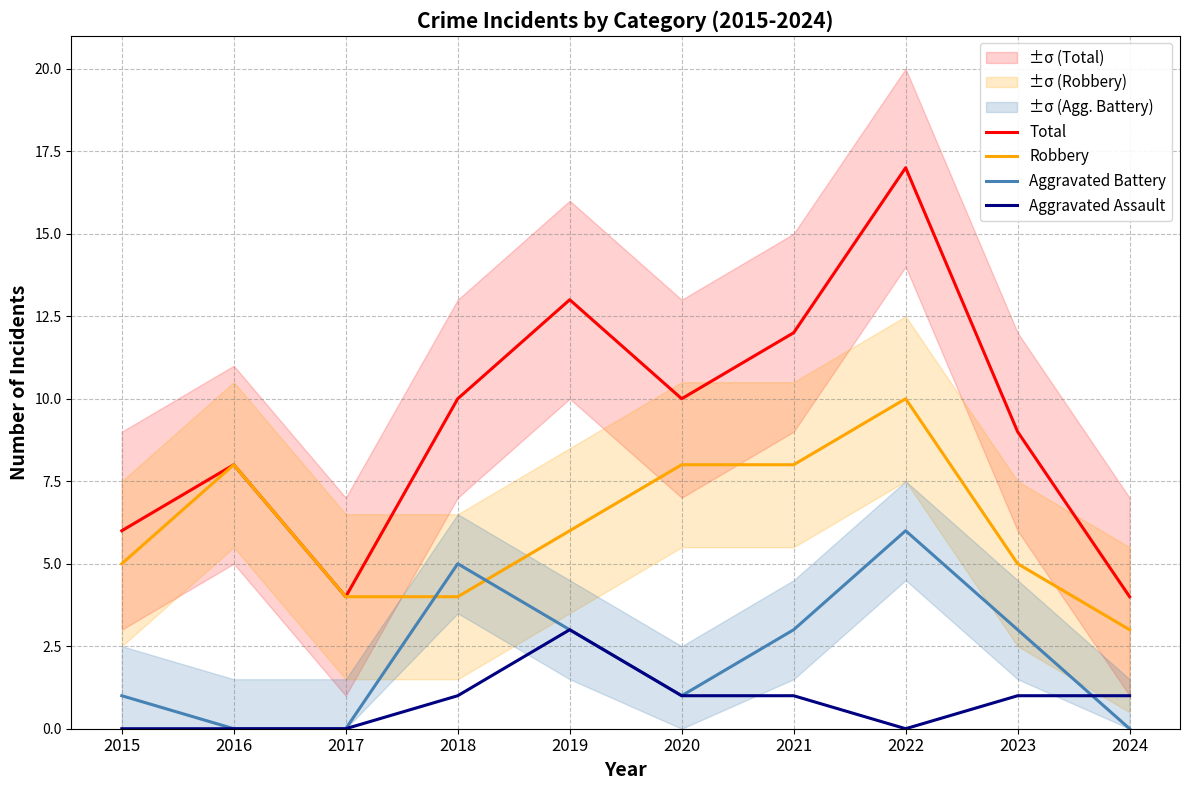

Reading left to right, extract all data points from this chart.

Total: 2015=6	2016=8	2017=4	2018=10	2019=13	2020=10	2021=12	2022=17	2023=9	2024=4
Robbery: 2015=5	2016=8	2017=4	2018=4	2019=6	2020=8	2021=8	2022=10	2023=5	2024=3
Aggravated Battery: 2015=1	2016=0	2017=0	2018=5	2019=3	2020=1	2021=3	2022=6	2023=3	2024=0
Aggravated Assault: 2015=0	2016=0	2017=0	2018=1	2019=3	2020=1	2021=1	2022=0	2023=1	2024=1